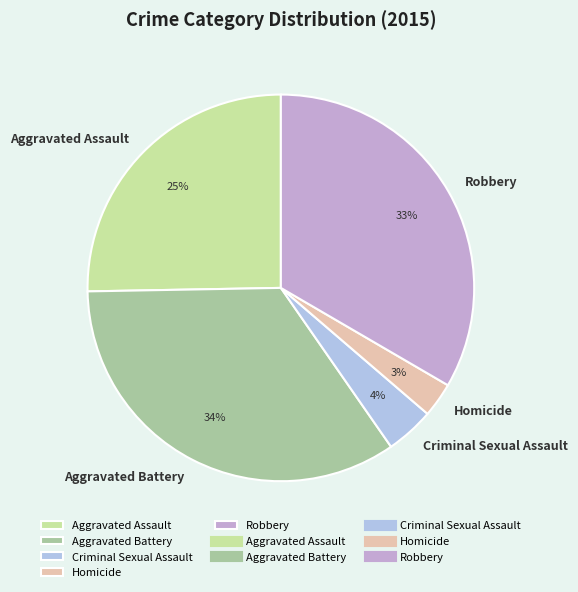

How many slices are in this pie chart?

5